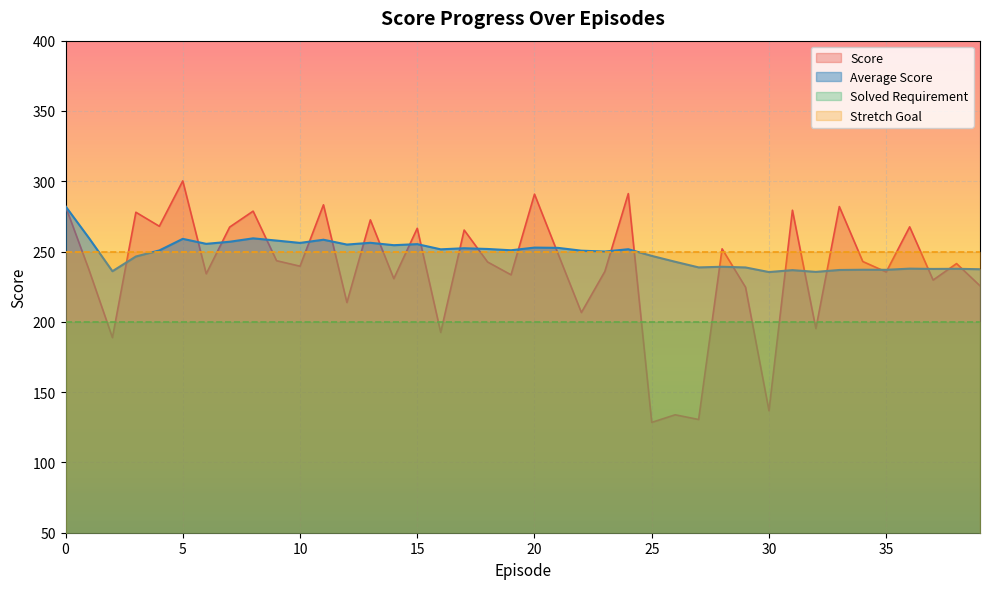

What is the sum of the Average Score values at 39 and 37?

475.1